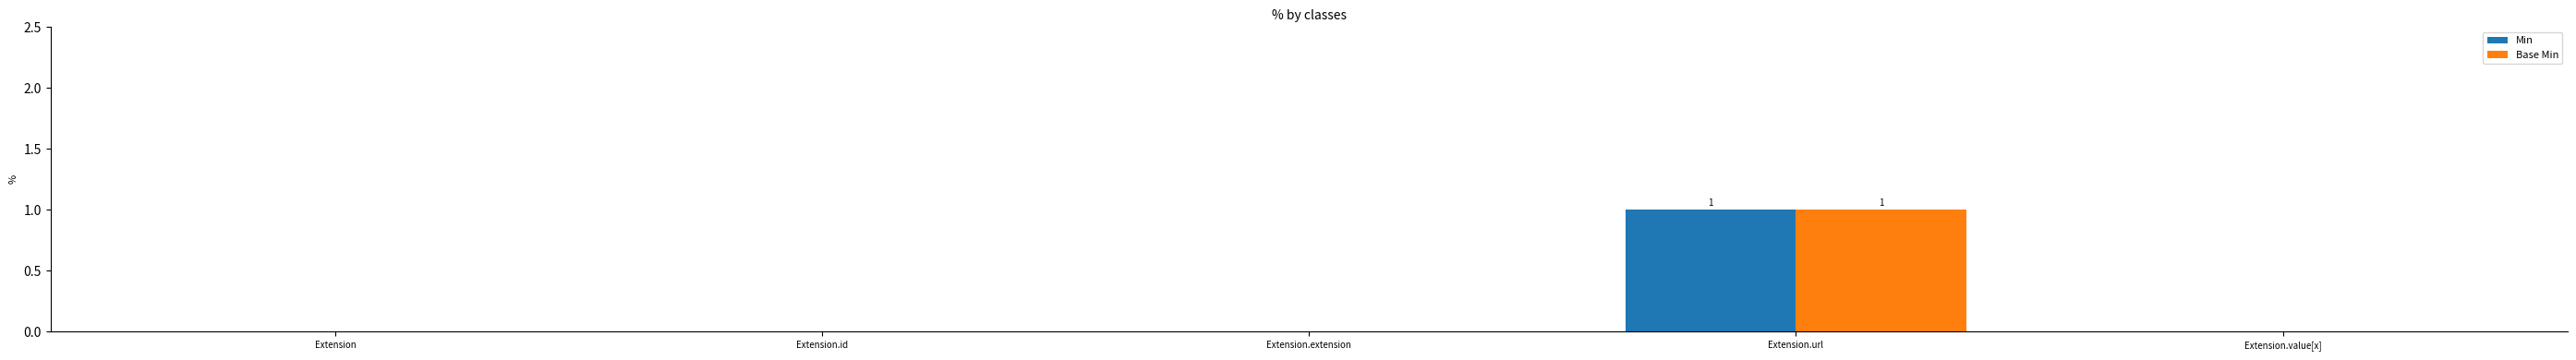

Are the bars horizontal?

No